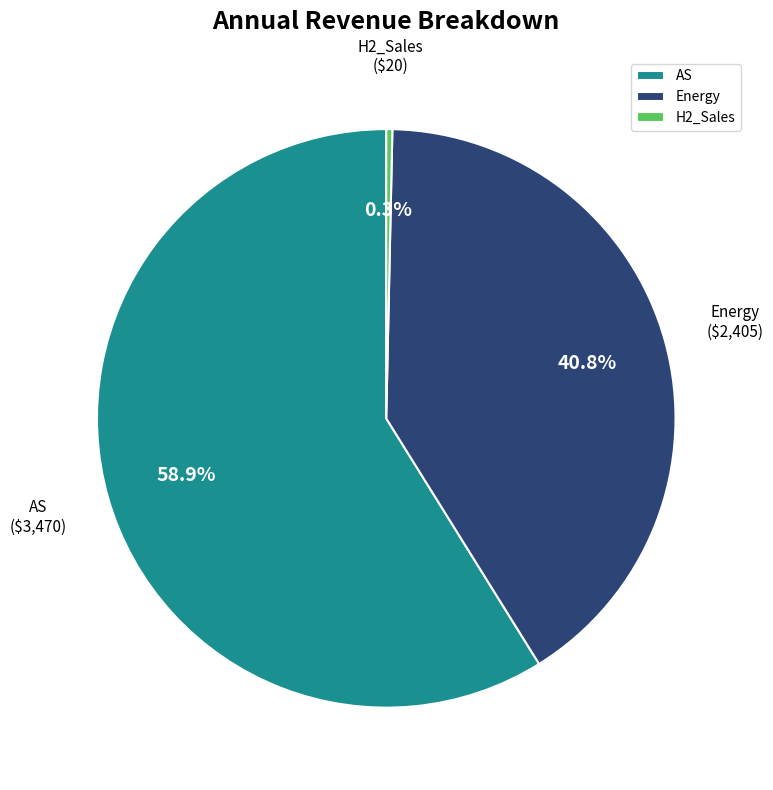

How many segments does this pie chart have?

3